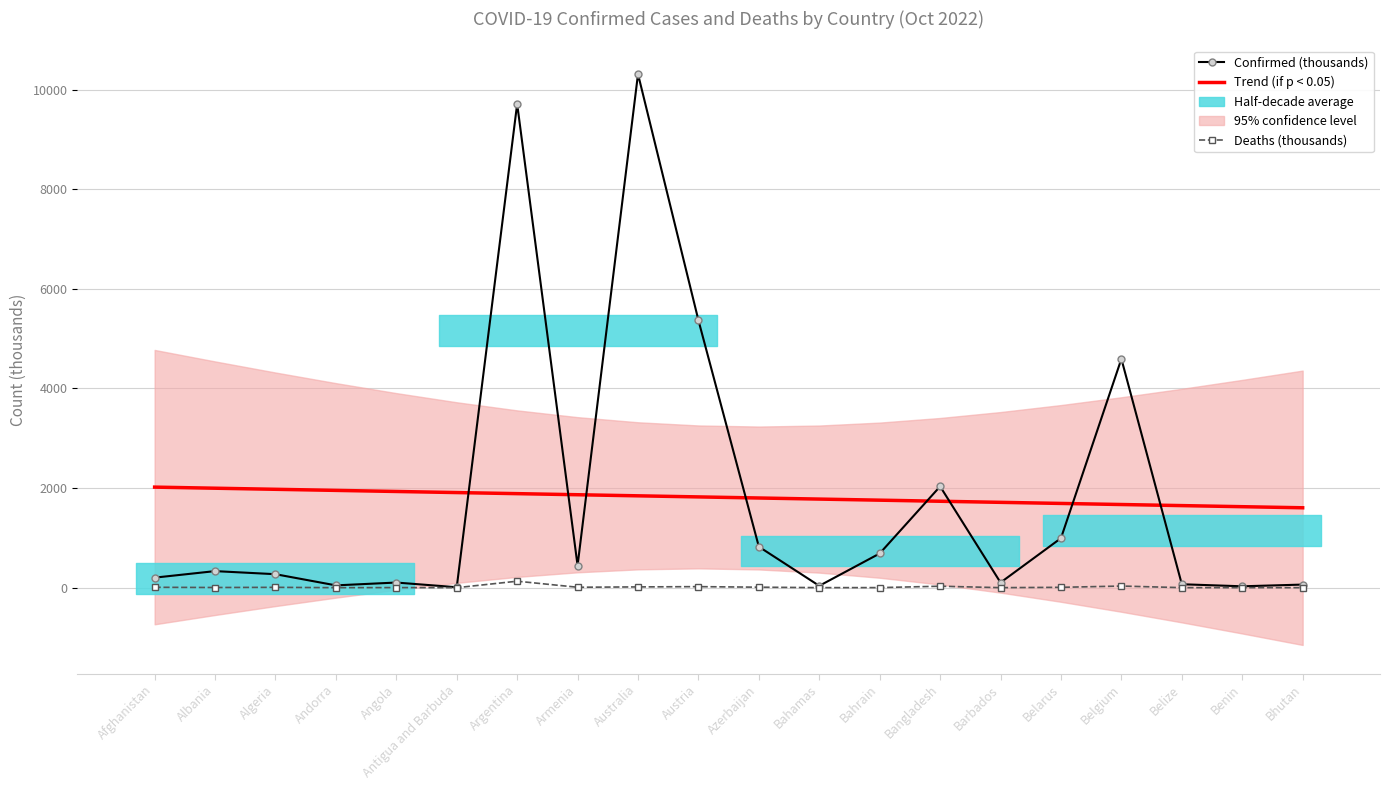

Where is Confirmed (thousands) nearest to the value 5161?

Austria